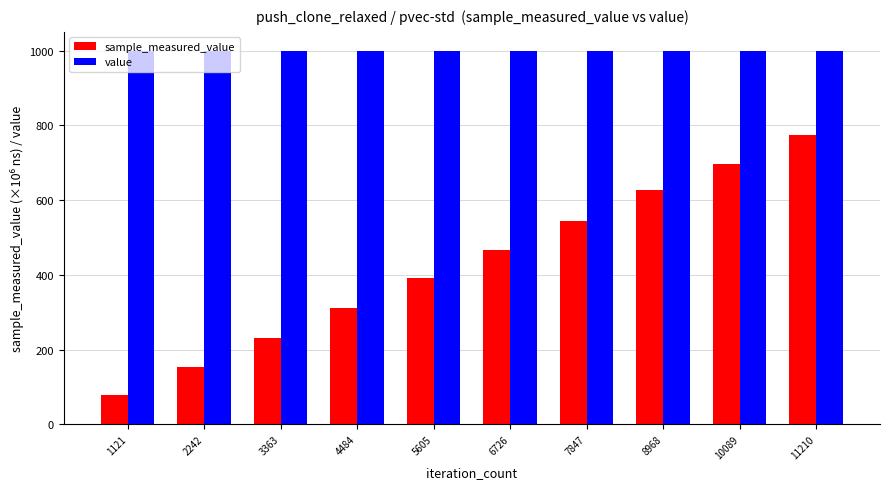

Is it true that sample_measured_value equals 94.8 at 4484?

False